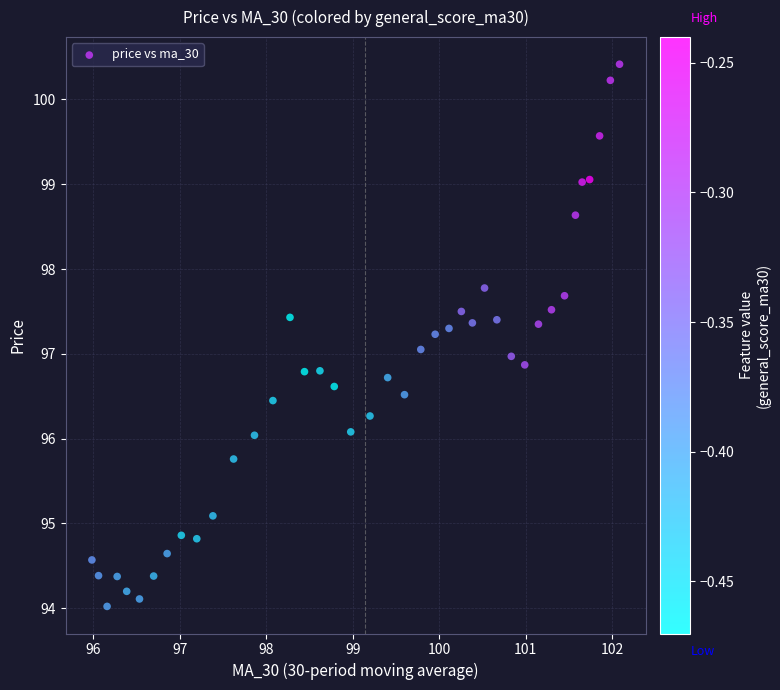

What is the range of Y values (max minus min)?

6.4